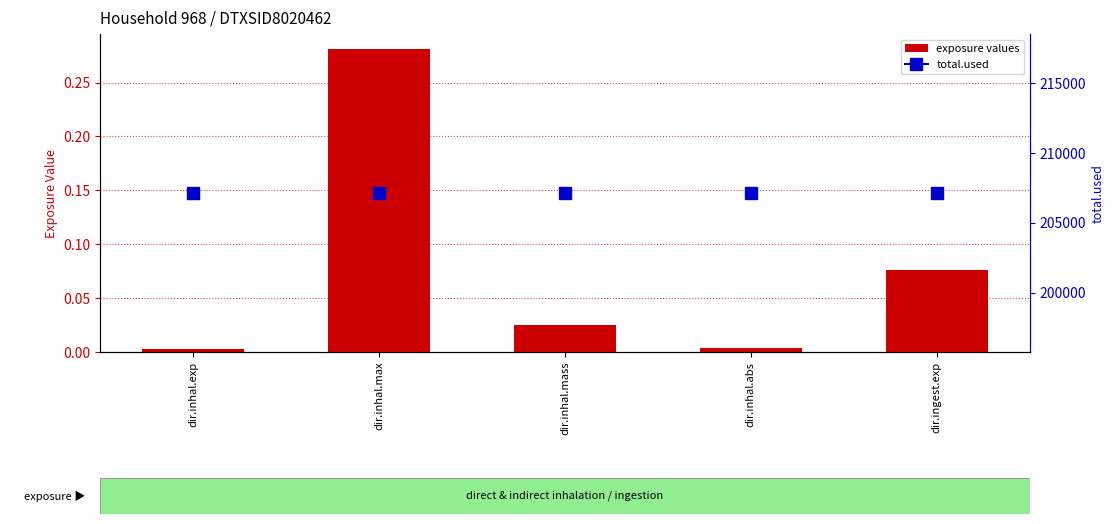

Which category has the highest value across all series?

dir.inhal.max